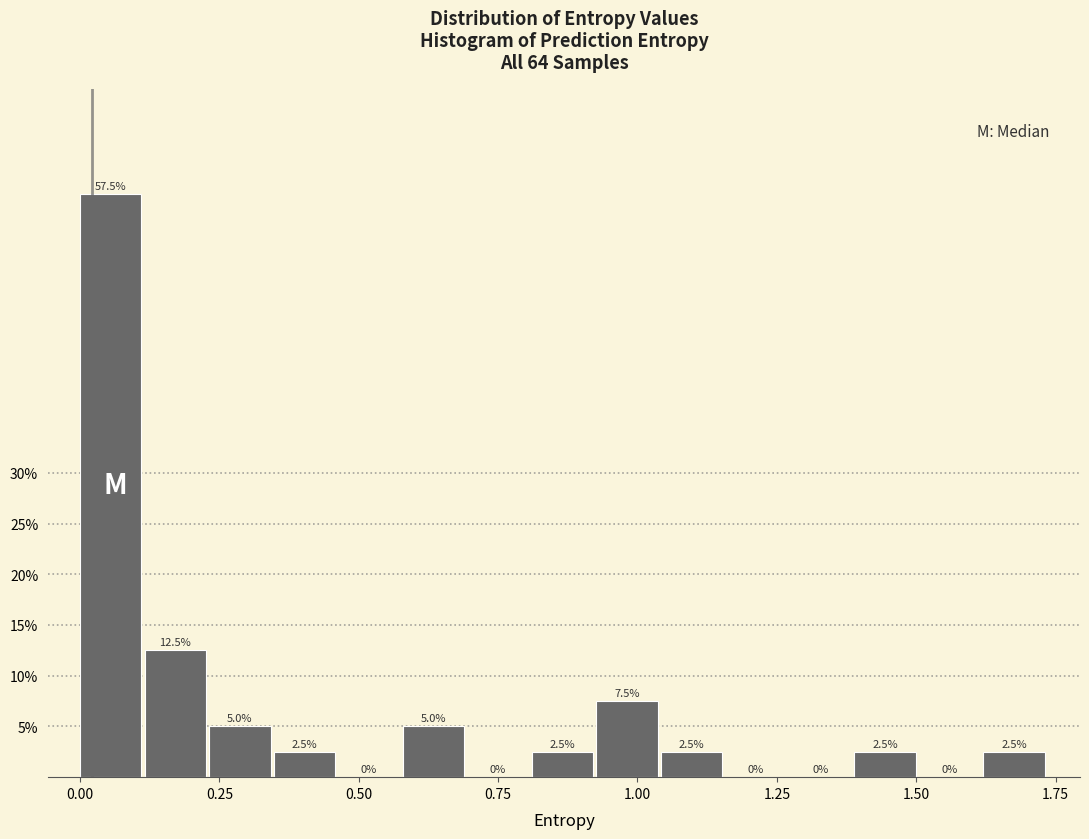

Around what value on the x-axis is the tallest bar? Give the approximate position of its centre, as read against the axis.

0.05